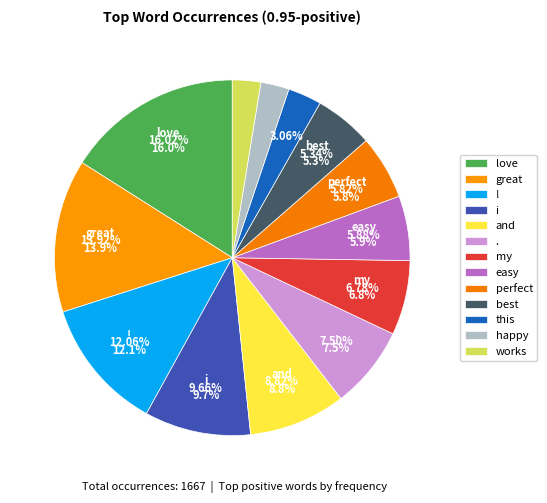

Which has a higher value, and or my?

and